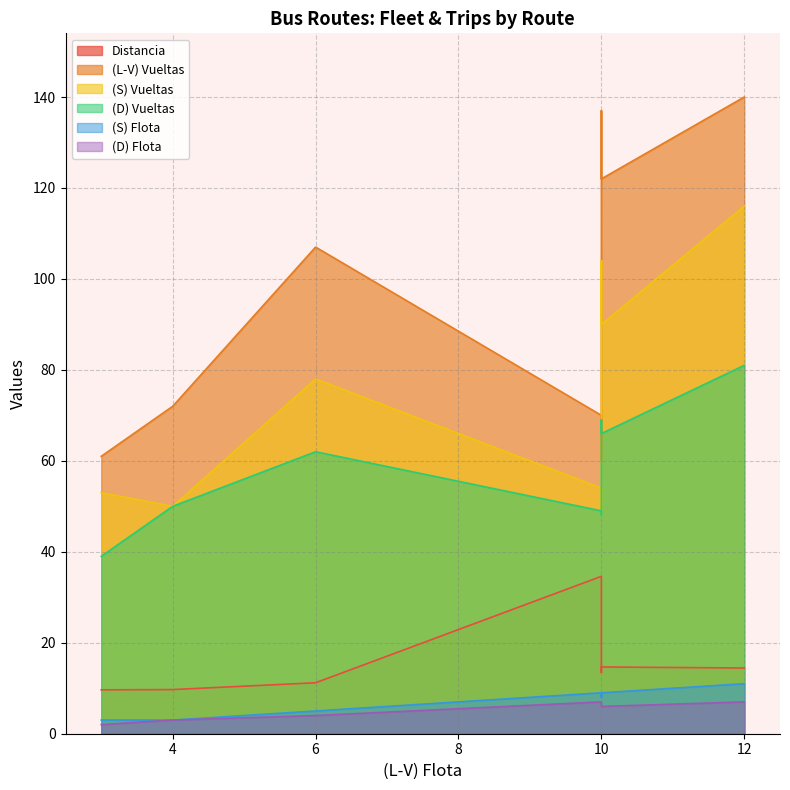

Which series changed the most between 3 and 4?

(L-V) Vueltas